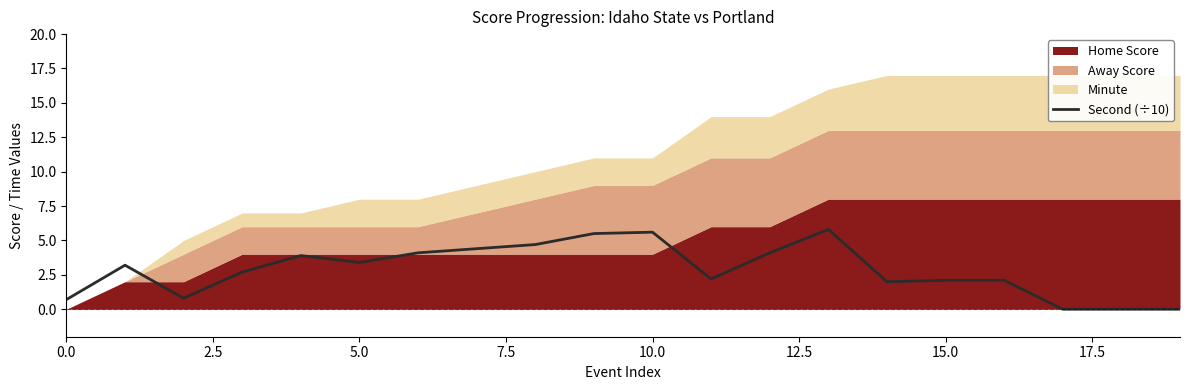

True or false: the data shows 2.0 at 14.

True